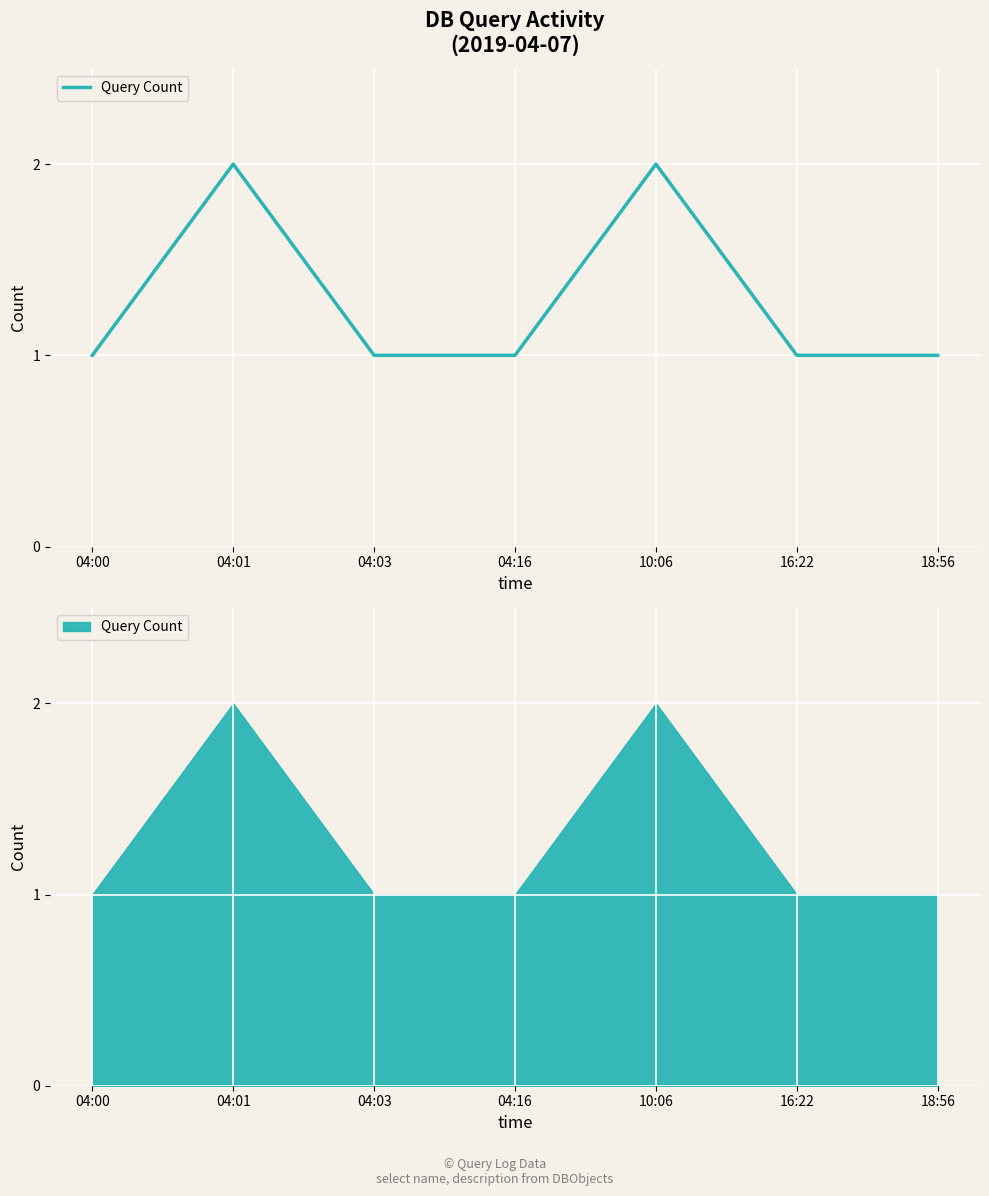

Does the chart display data point markers on the line(s)?

No